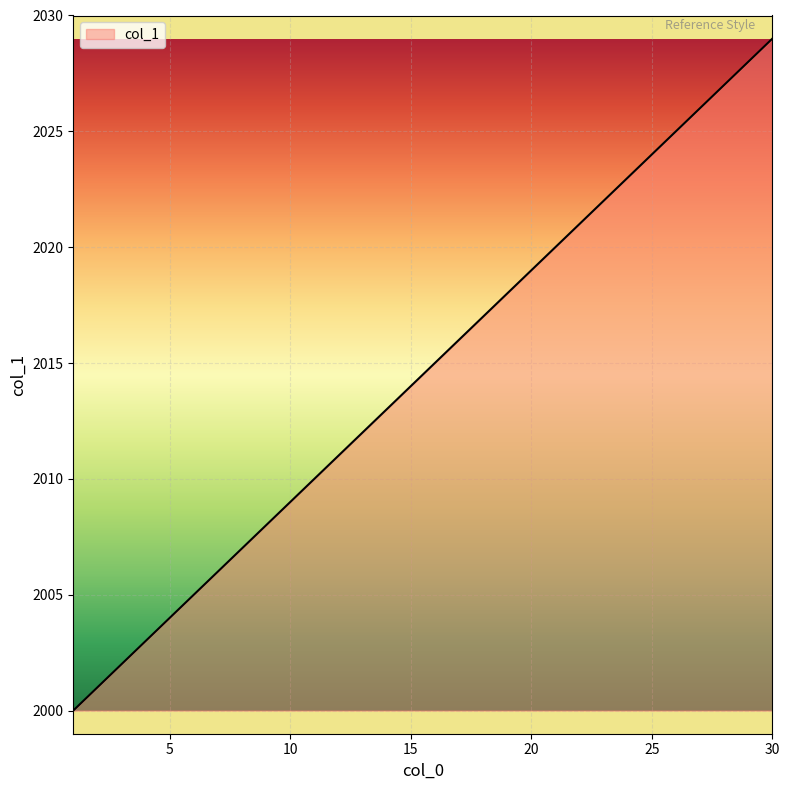

What is the difference between the maximum and second lowest values?

28